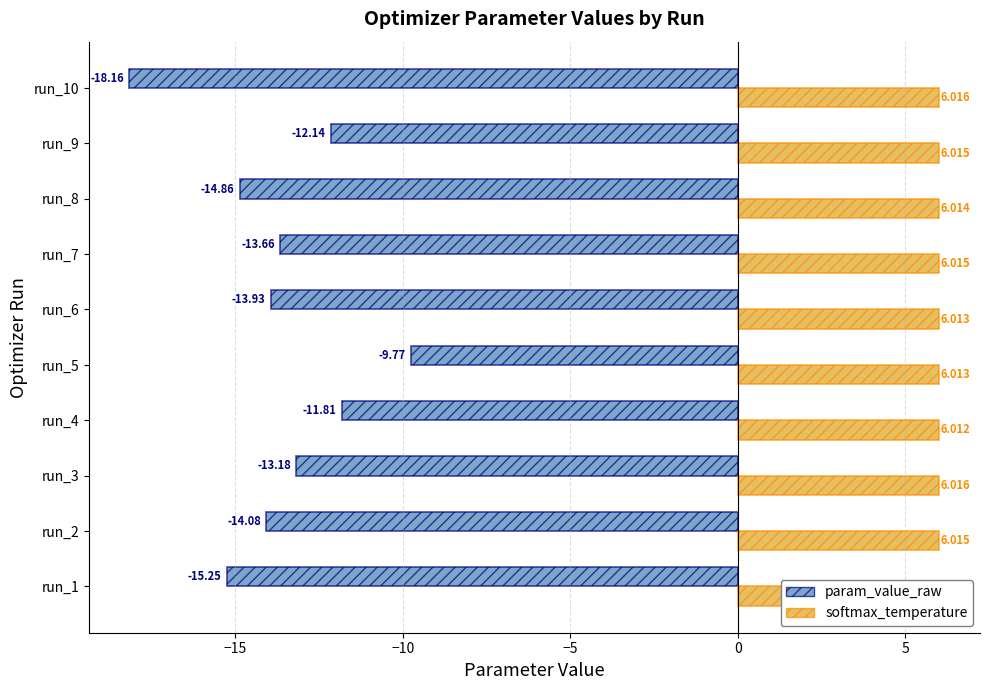

Which series has the largest range (max minus min)?

param_value_raw